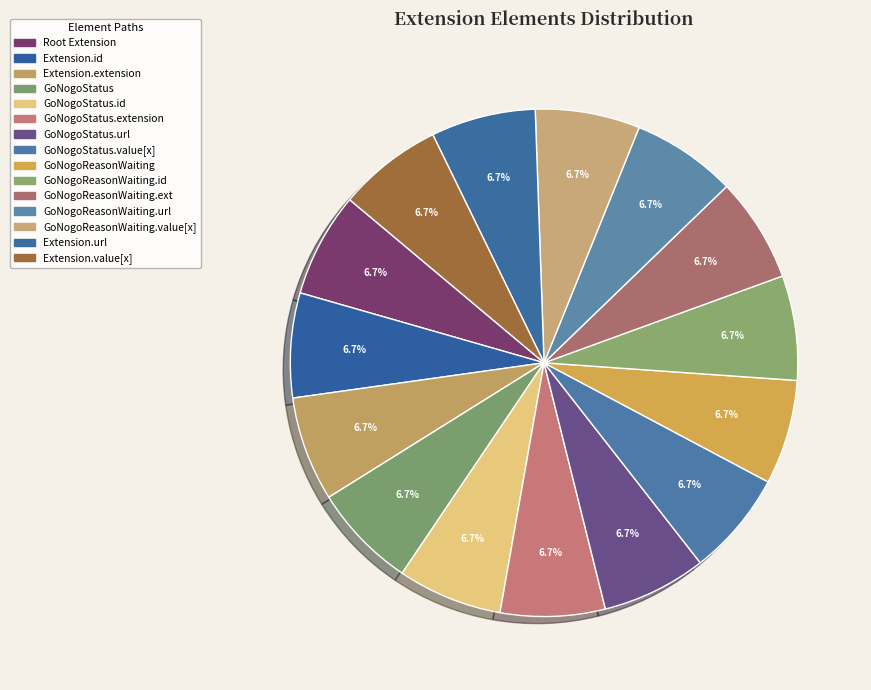

Count the number of slices in the pie.

15